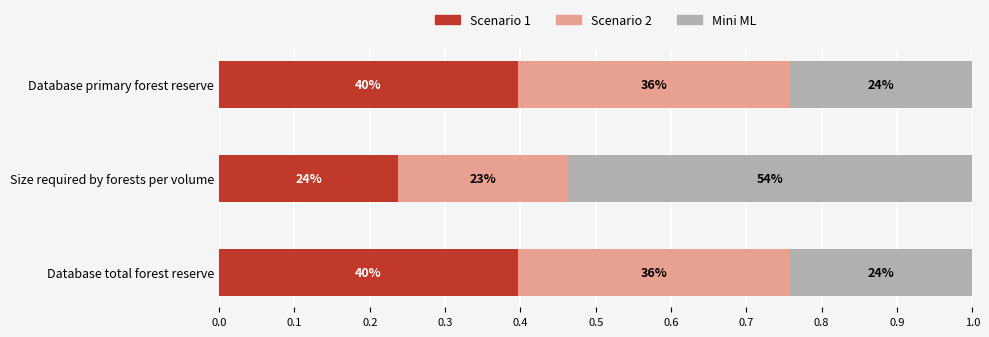

Which series has the largest total across all categories?

Scenario 1